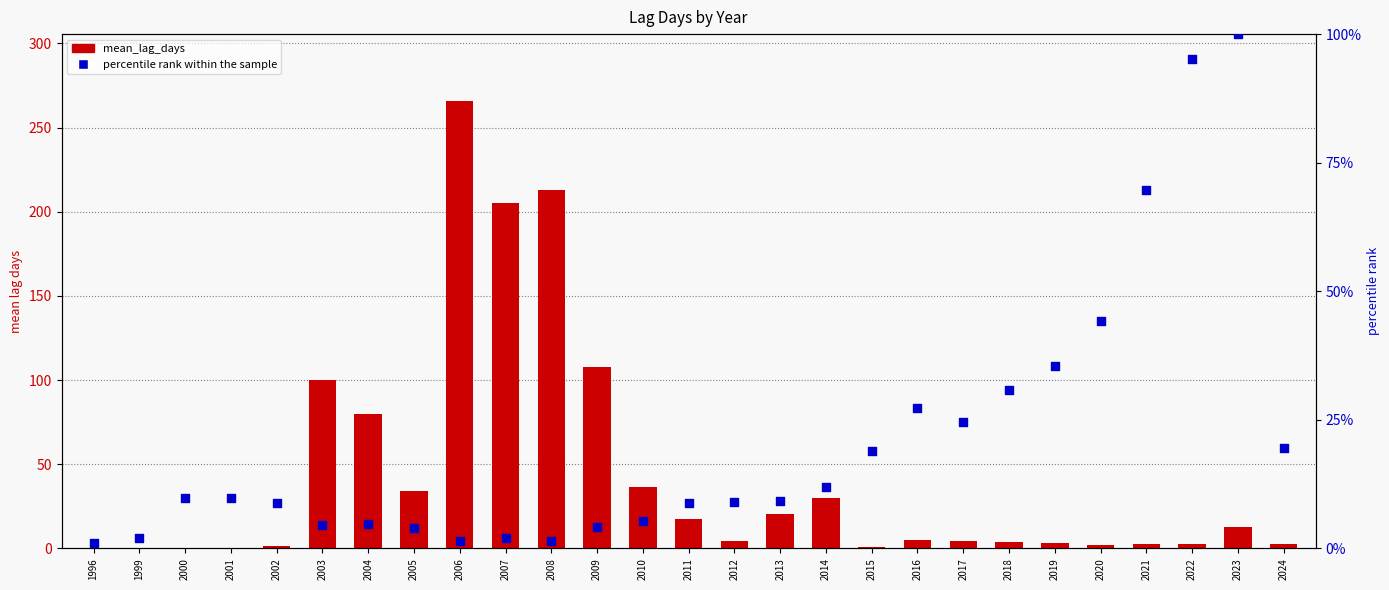

At which category is the sum across all series the highest?

2006